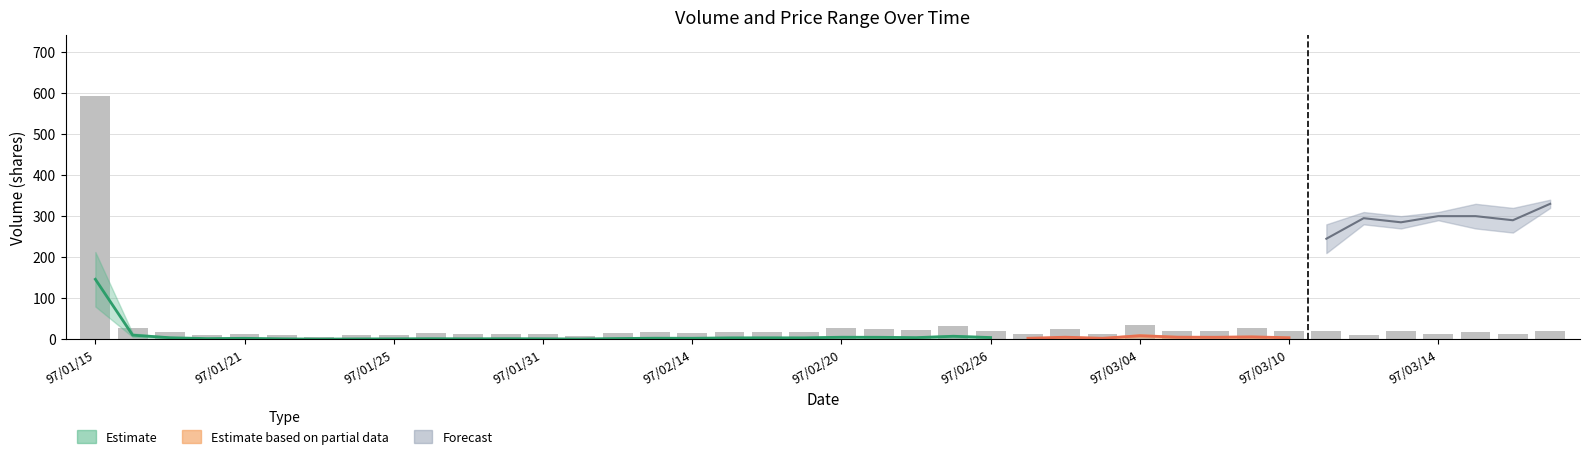

Reading left to right, extract all data points from this chart.

593.5	28.4	19.1	11.0	12.1	10.3	6.2	9.9	10.6	15.3	12.4	13.0	12.5	8.6	16.8	17.8	15.4	18.5	17.6	17.5	27.4	26.4	21.7	32.4	20.2	12.5	24.6	13.1	34.7	21.0	20.1	26.9	21.4	20.6	11.2	19.3	13.4	17.7	14.4	19.8